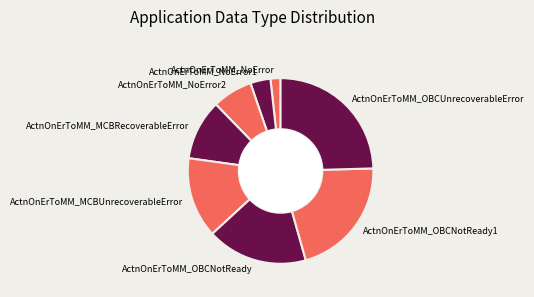

Approximately how many times larger is the value at ActnOnErToMM_OBCUnrecoverableError compared to ActnOnErToMM_NoError2?

3.5